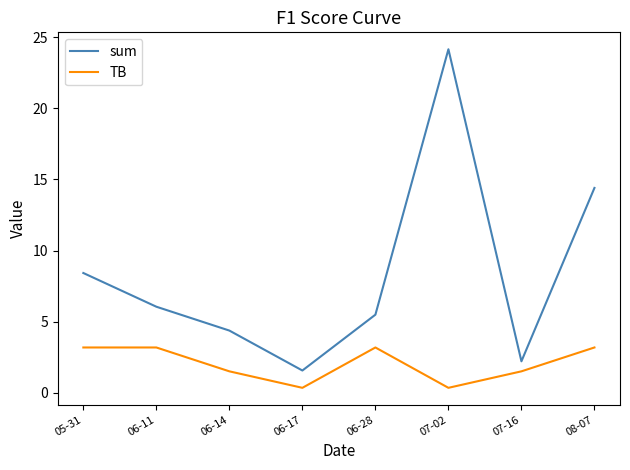

What is the greatest value displayed?

24.1